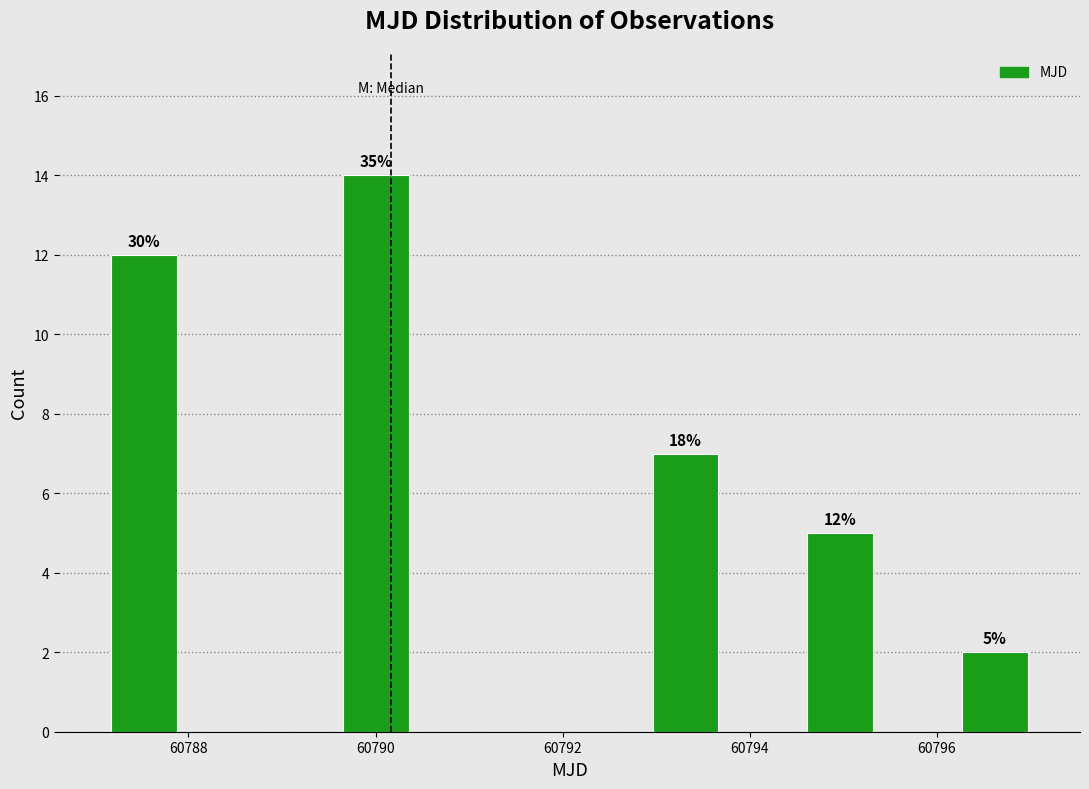

Which range on the x-axis has the tallest bar?

60789.6 to 60790.4